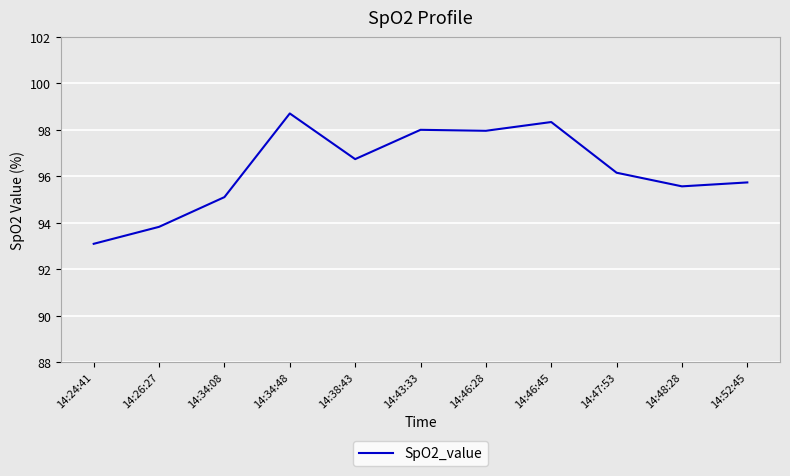

True or false: there are more than 0 points higher than both neighbors.

True